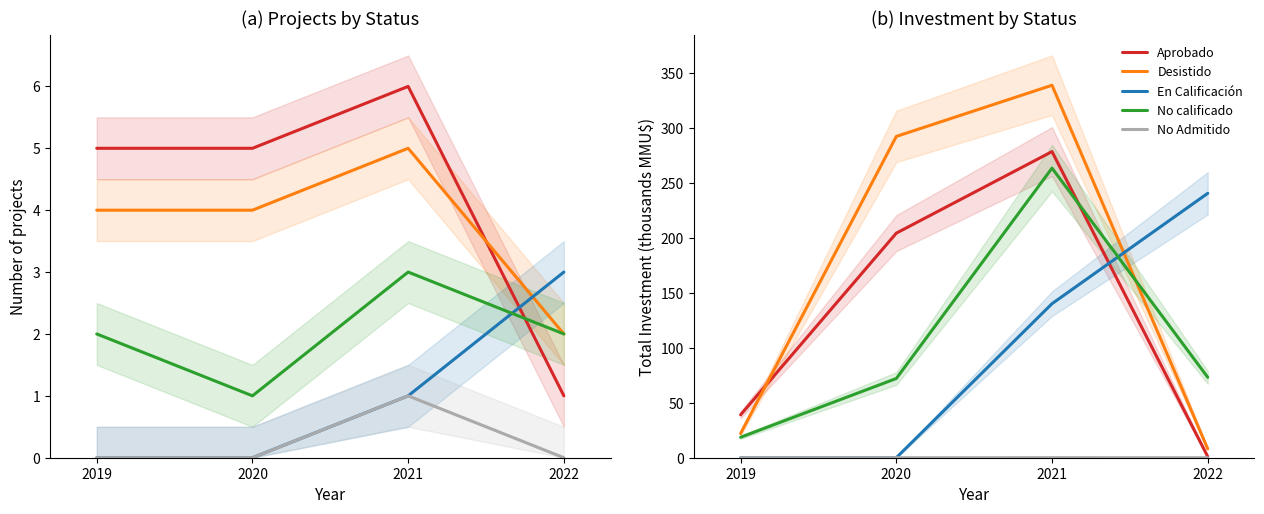

Which series changed the most between 2020 and 2022?

Desistido